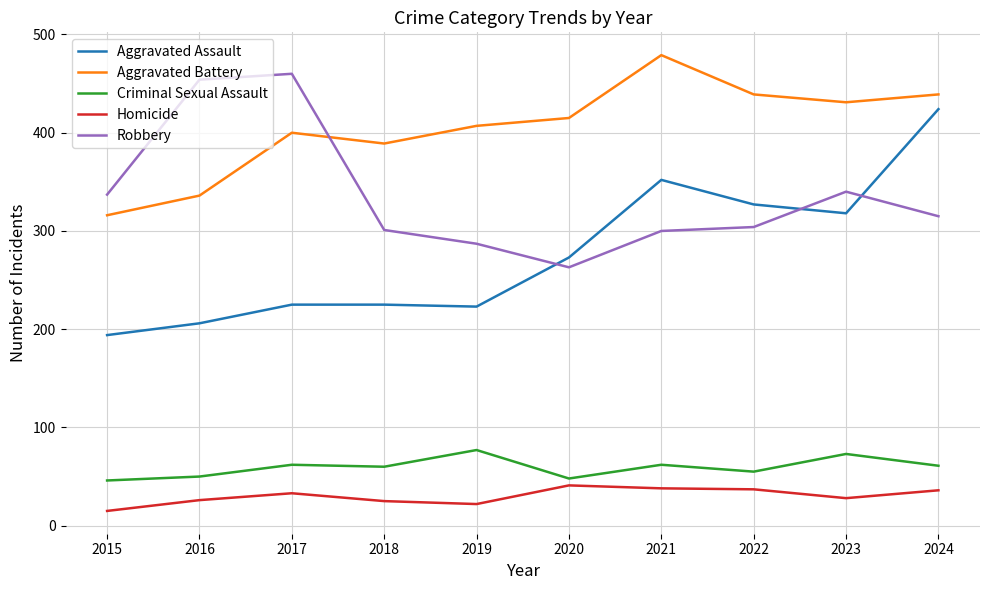

The Criminal Sexual Assault series shows 55 at 2022. True or false?

True